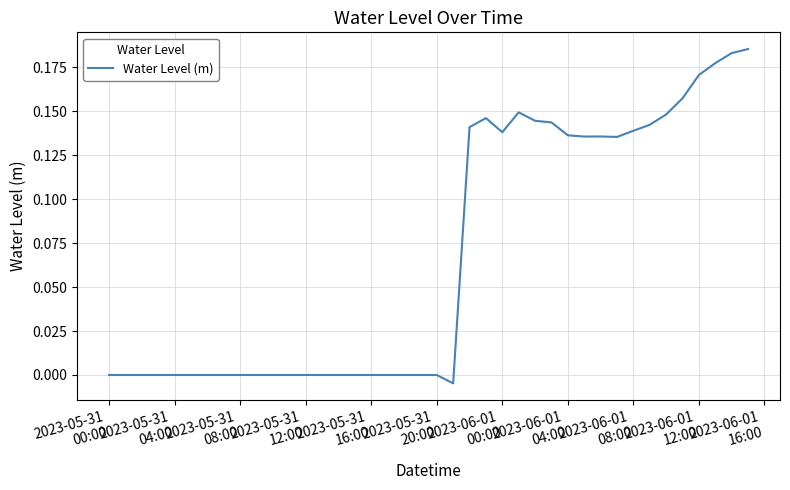

How many interior local peaks (higher than both neighbors) does the data have?

4